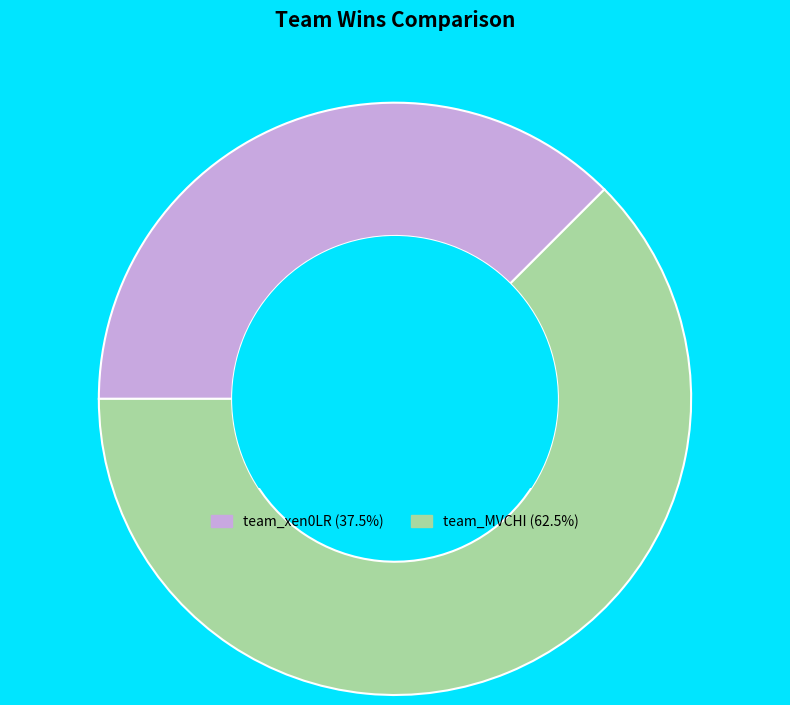

What is the ratio of the value at team_MVCHI (62.5%) to the value at team_xen0LR (37.5%)?

1.7